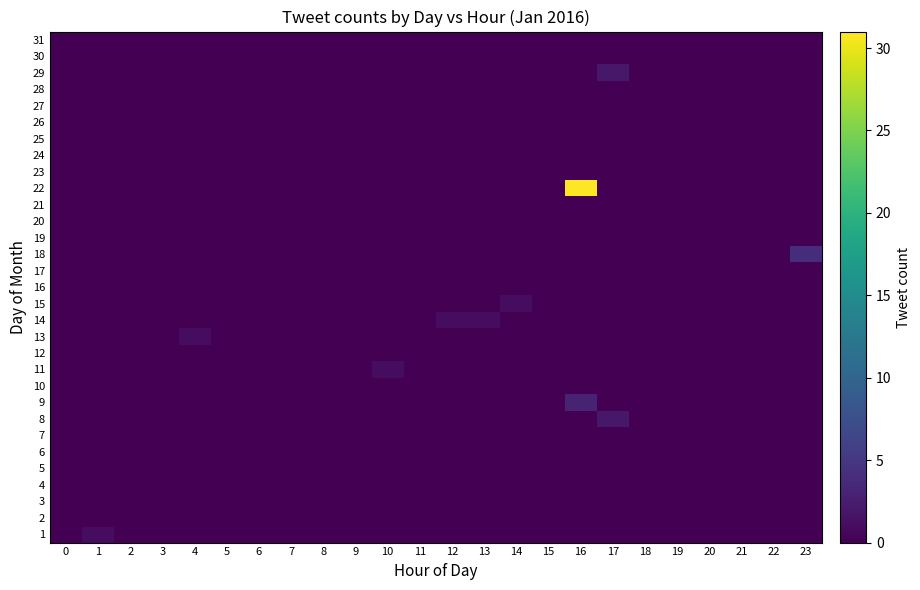

What is the difference between the highest and lowest values at 10?

1